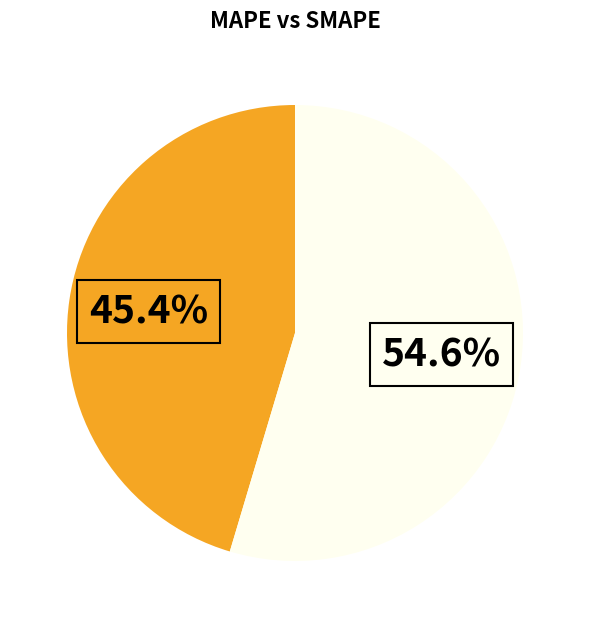

Is there any slice that represents more than half of the pie?

Yes